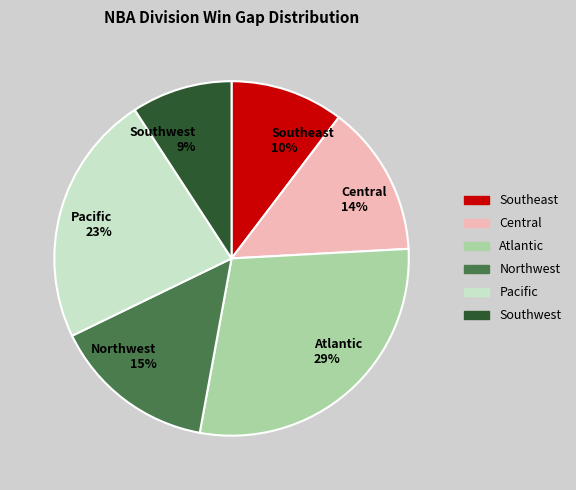

The Pacific slice represents 30% of the pie. True or false?

False